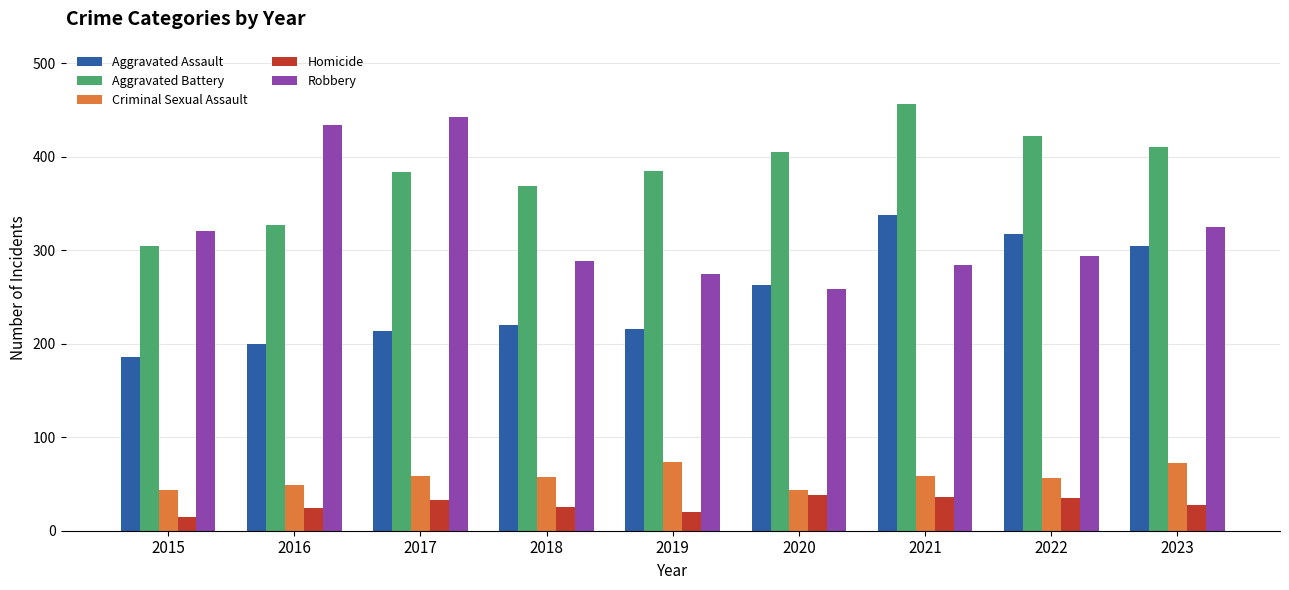

At which label does Criminal Sexual Assault first exceed 57?

2017